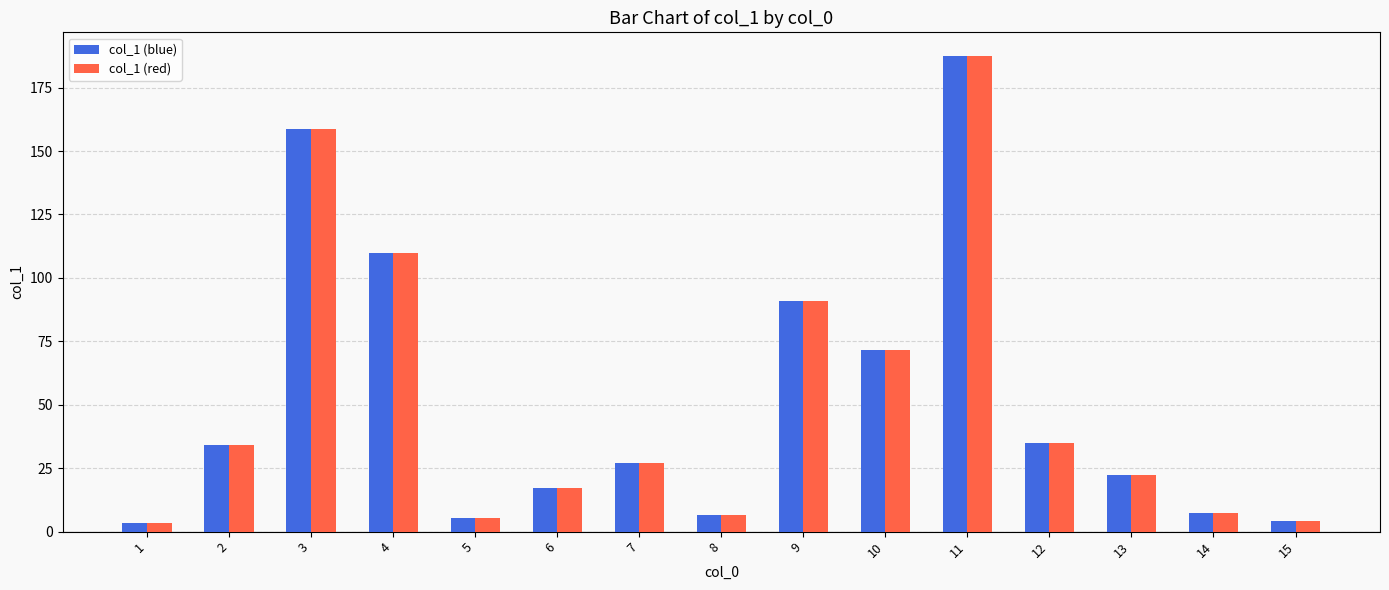

The value of col_1 (red) at 3 is 247.1. True or false?

False